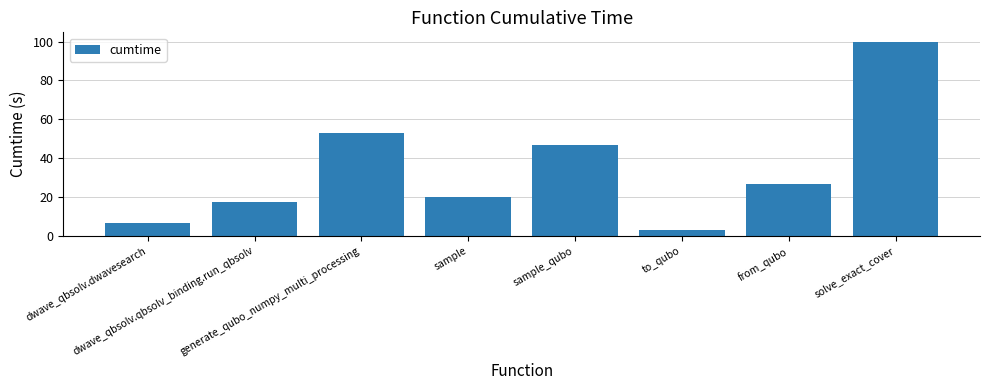

How many bars are there in total?

8